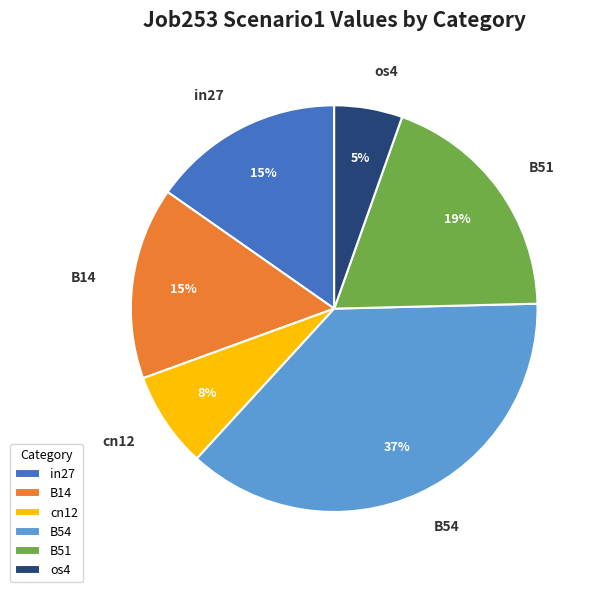

To the nearest percent, what percentage of the pie is B14?

15%